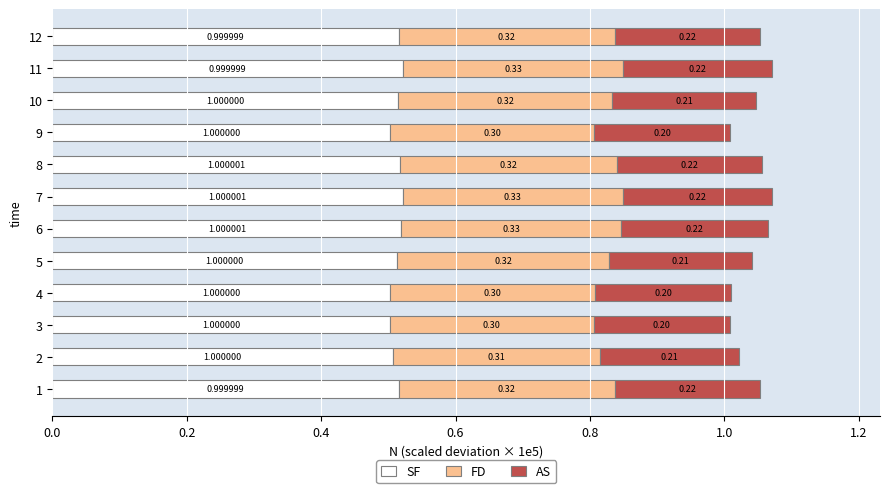

At which category is the sum across all series the highest?

11